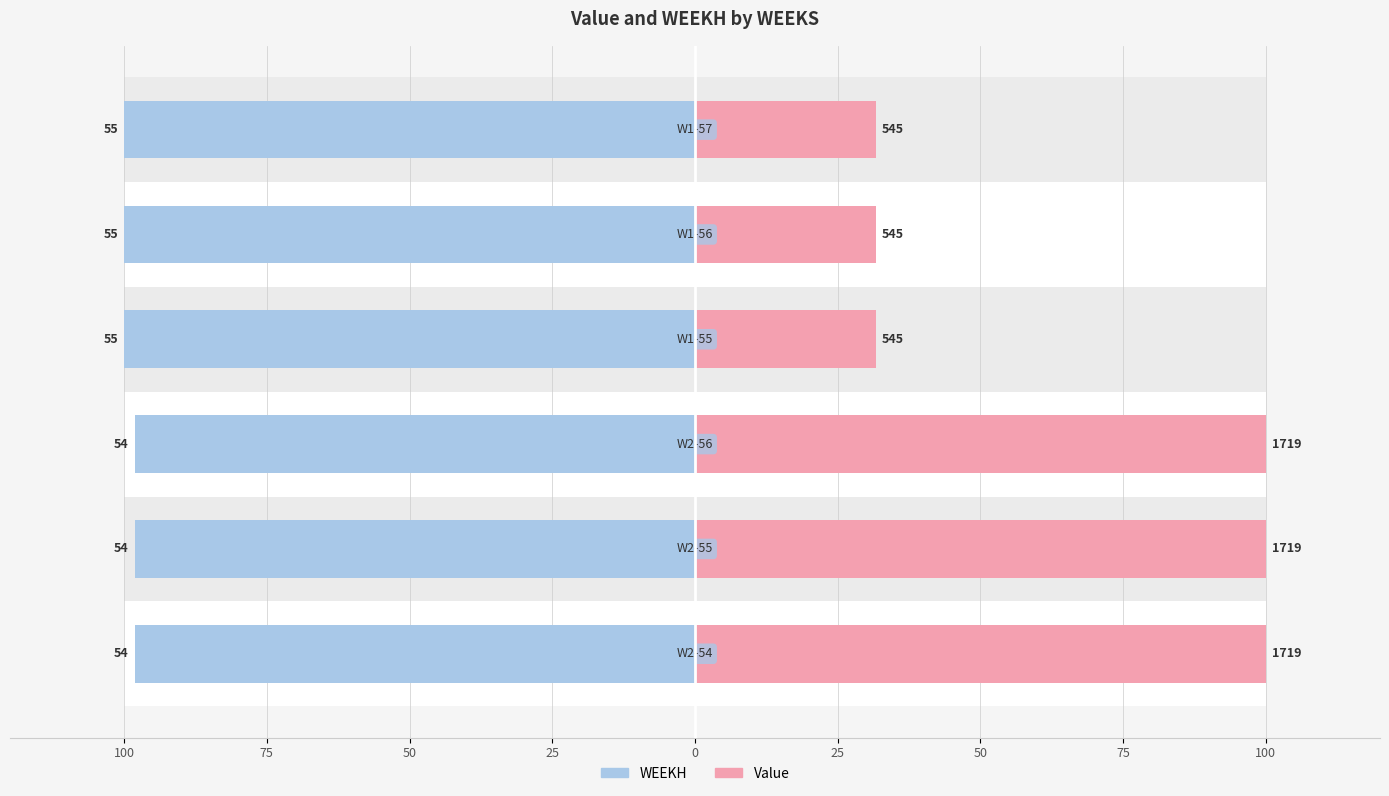

Between 100 and 75, which series saw the biggest shift?

WEEKH